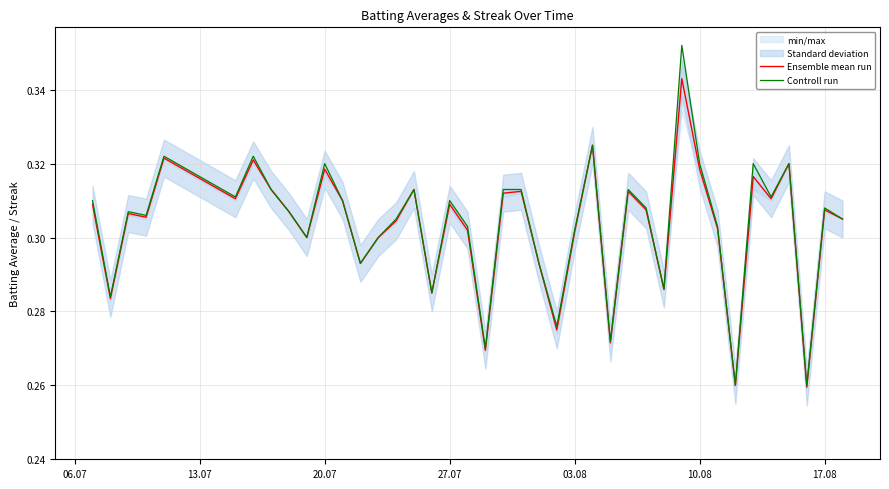

At how many categories does at least one series exceed 0?

40